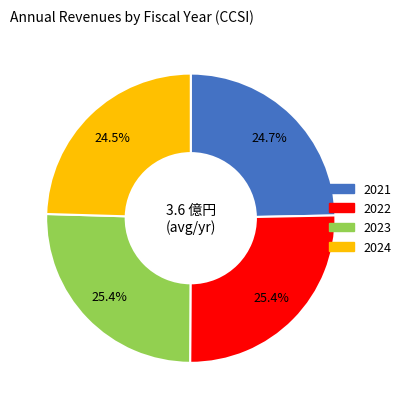

To the nearest percent, what is the average slice percentage?

25%